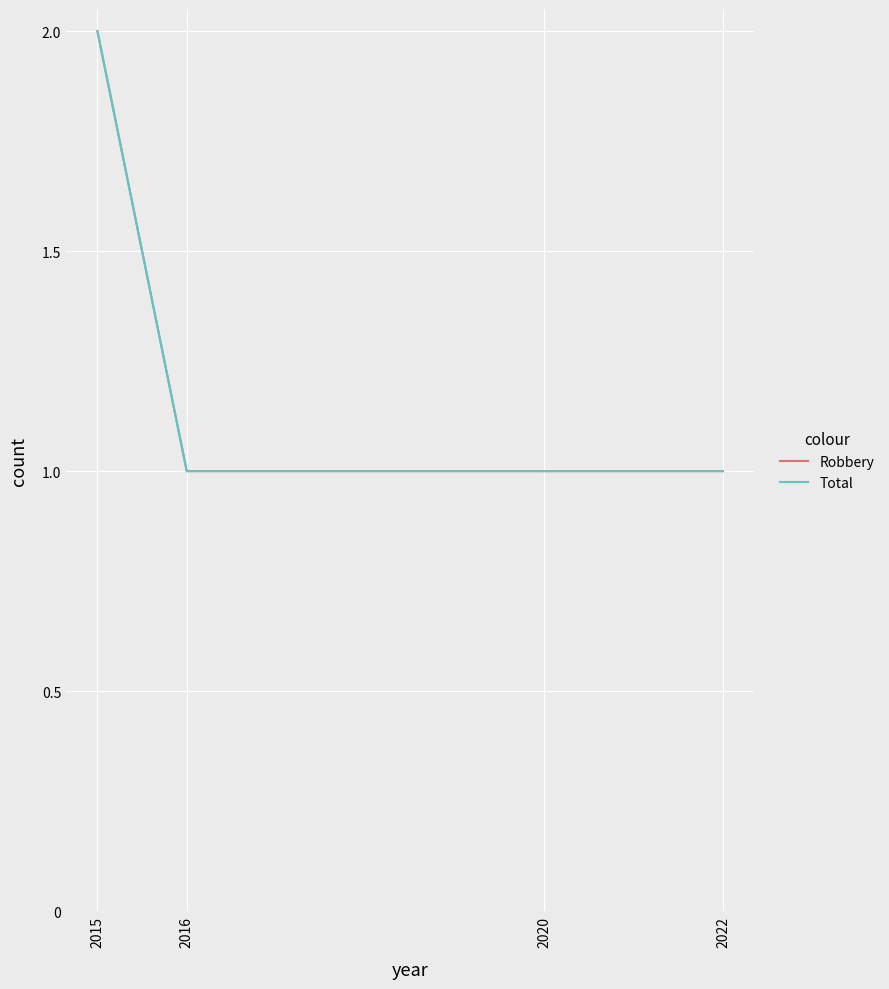

At which category does the chart reach its minimum across all series?

2016